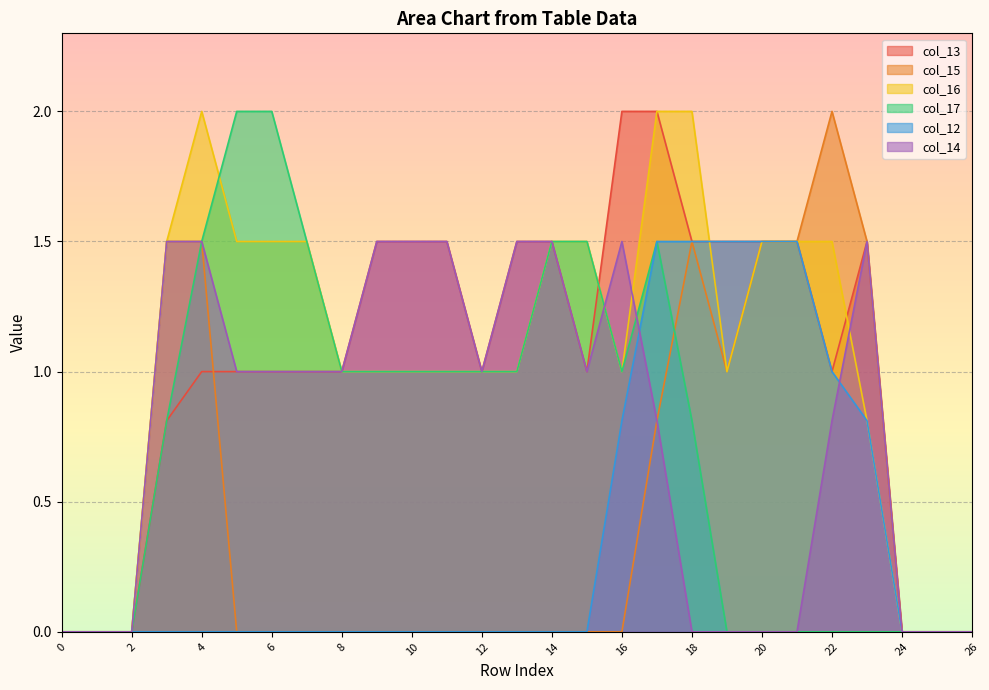

List the series in order of their peak value, lowest first.

col_12, col_14, col_13, col_15, col_16, col_17